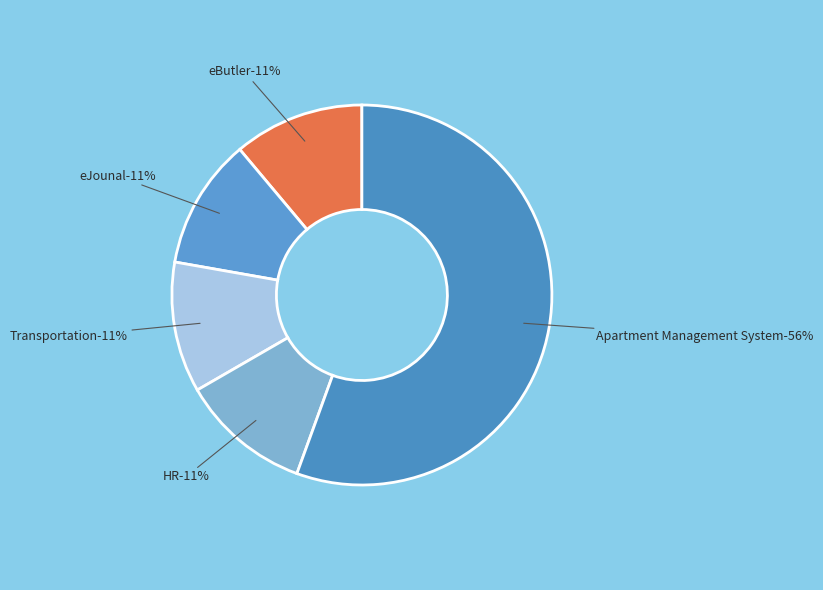

Which slice is the largest?

Apartment Management System